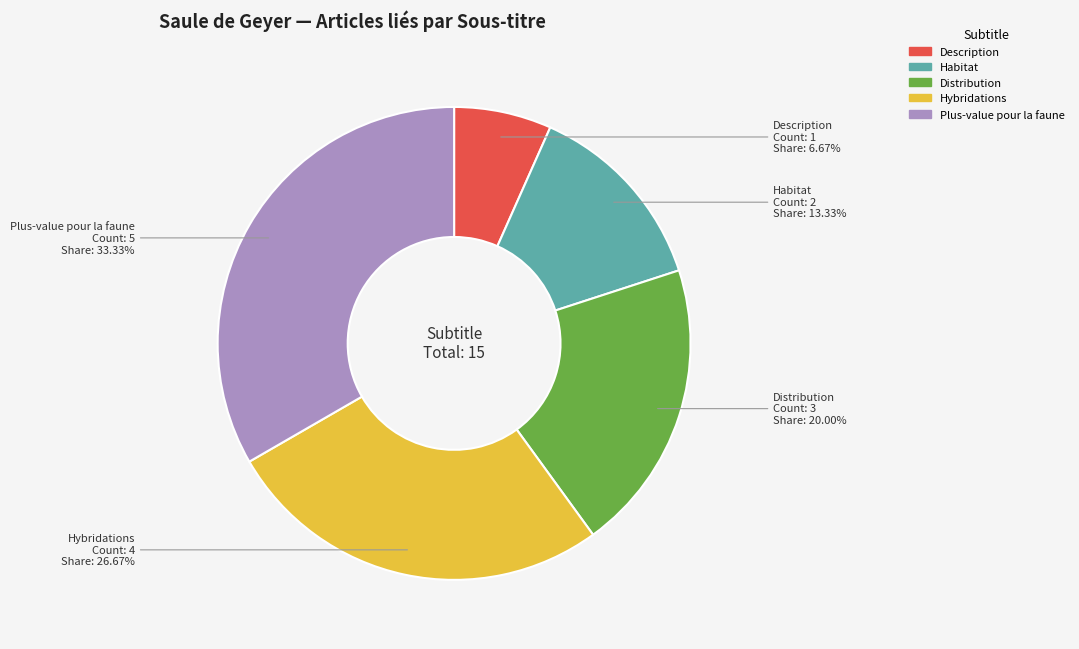

The Plus-value pour la faune slice represents 33% of the pie. True or false?

True